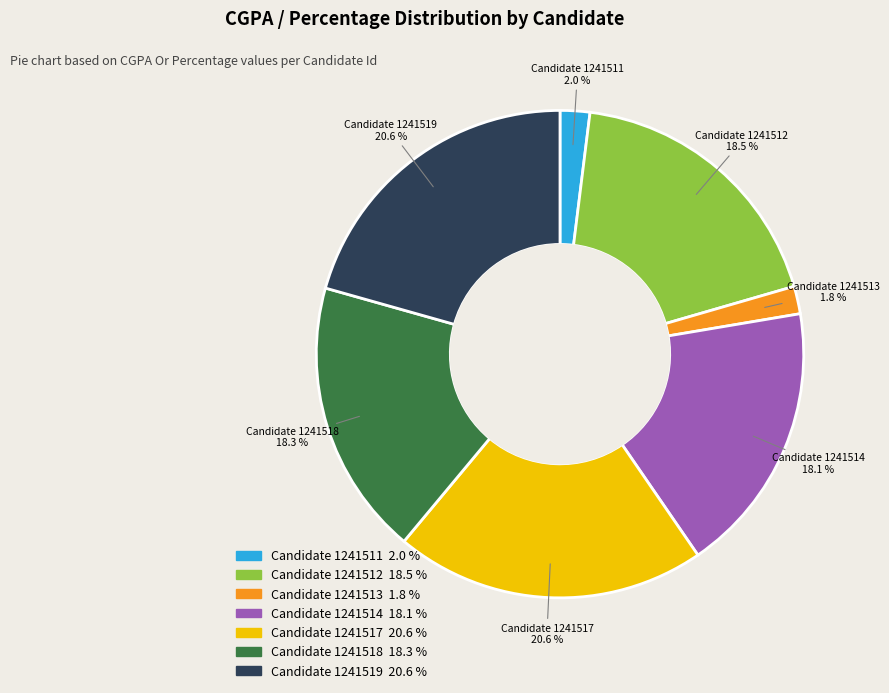

How many slices are in this pie chart?

7